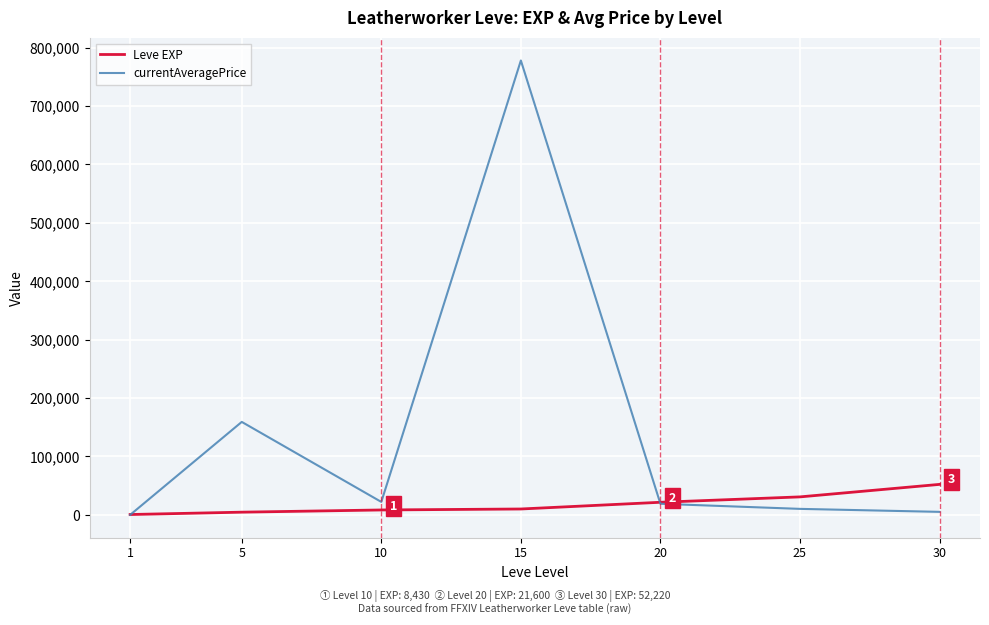

True or false: Leve EXP has a value of 30820.0 at 25.

True